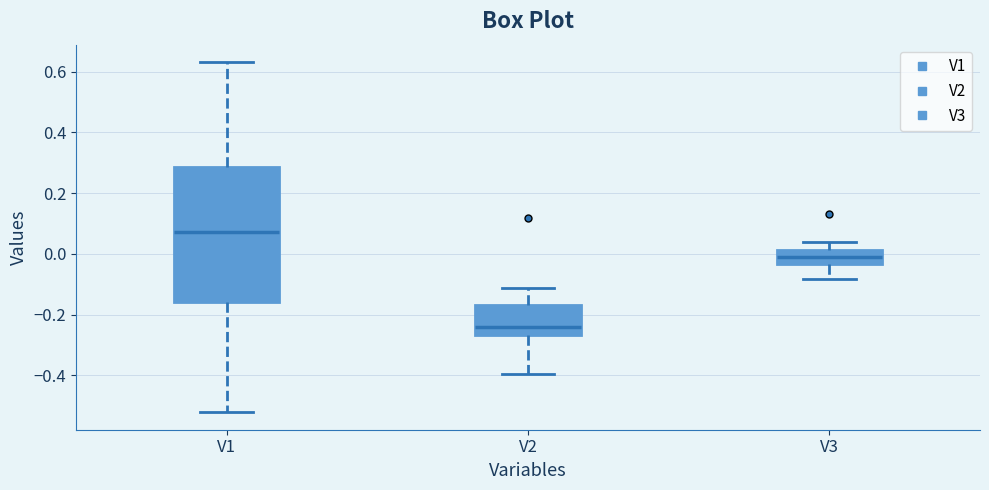

Where is the upper edge of the box for V2 on the y-axis? The values are not printed on the chart, so give them approximately, as read against the axis.

-0.16